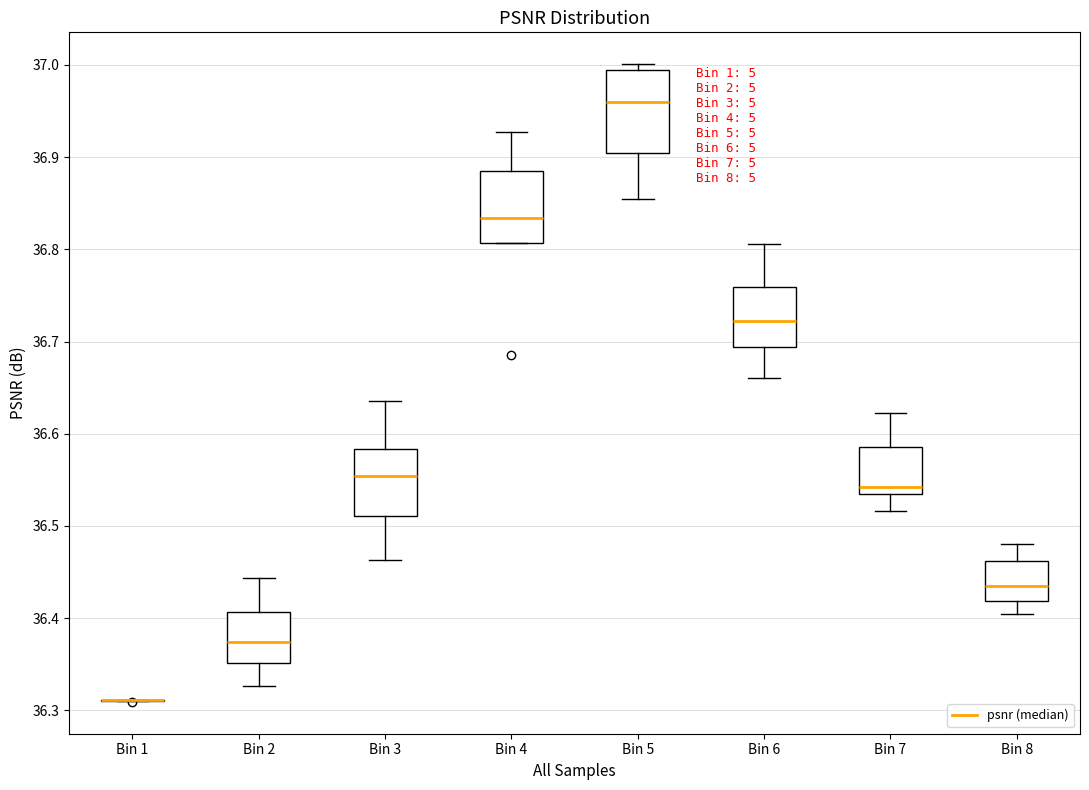

Reading left to right, read every box against the y-axis: the position of its median line, the range the box covers, and the ends of its whiskers. The values are not printed on the chart, so give them approximately, as read against the axis.

Bin 1: box collapsed to a line at 36.31, whiskers 36.31 to 36.31
Bin 2: median 36.37, box 36.35 to 36.41, whiskers 36.33 to 36.44
Bin 3: median 36.55, box 36.51 to 36.58, whiskers 36.46 to 36.64
Bin 4: median 36.83, box 36.81 to 36.88, whiskers 36.81 to 36.93
Bin 5: median 36.96, box 36.90 to 36.99, whiskers 36.85 to 37.00
Bin 6: median 36.72, box 36.69 to 36.76, whiskers 36.66 to 36.81
Bin 7: median 36.54 (just above the box's lower edge), box 36.54 to 36.59, whiskers 36.52 to 36.62
Bin 8: median 36.44, box 36.42 to 36.46, whiskers 36.41 to 36.48